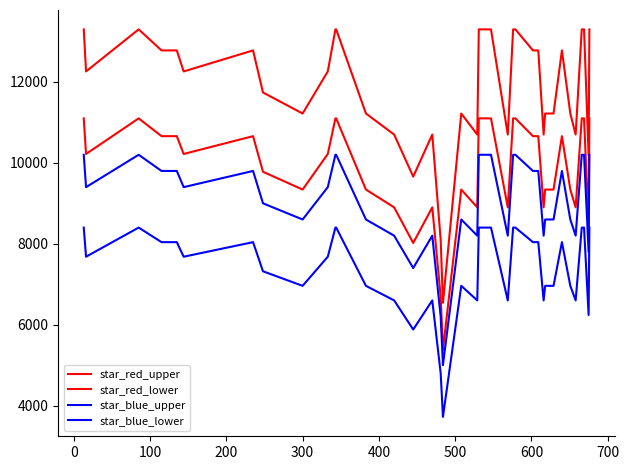

Rank the series by their maximum value, from highest to lowest.

star_red_upper, star_red_lower, star_blue_upper, star_blue_lower